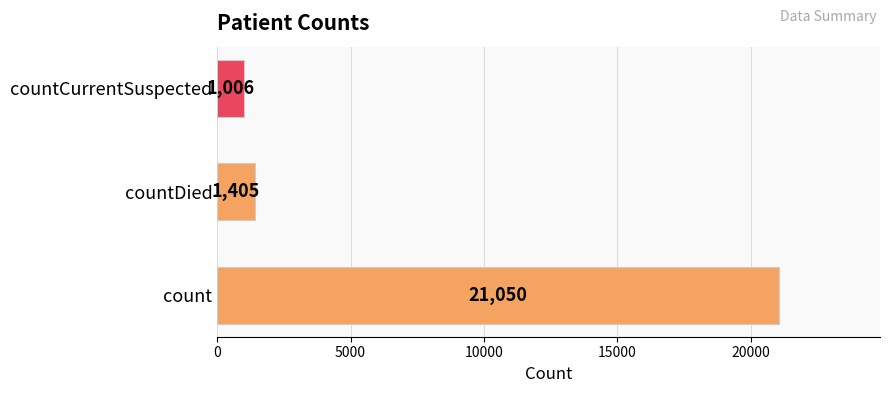

Where is the data nearest to the value 11028?

countDied